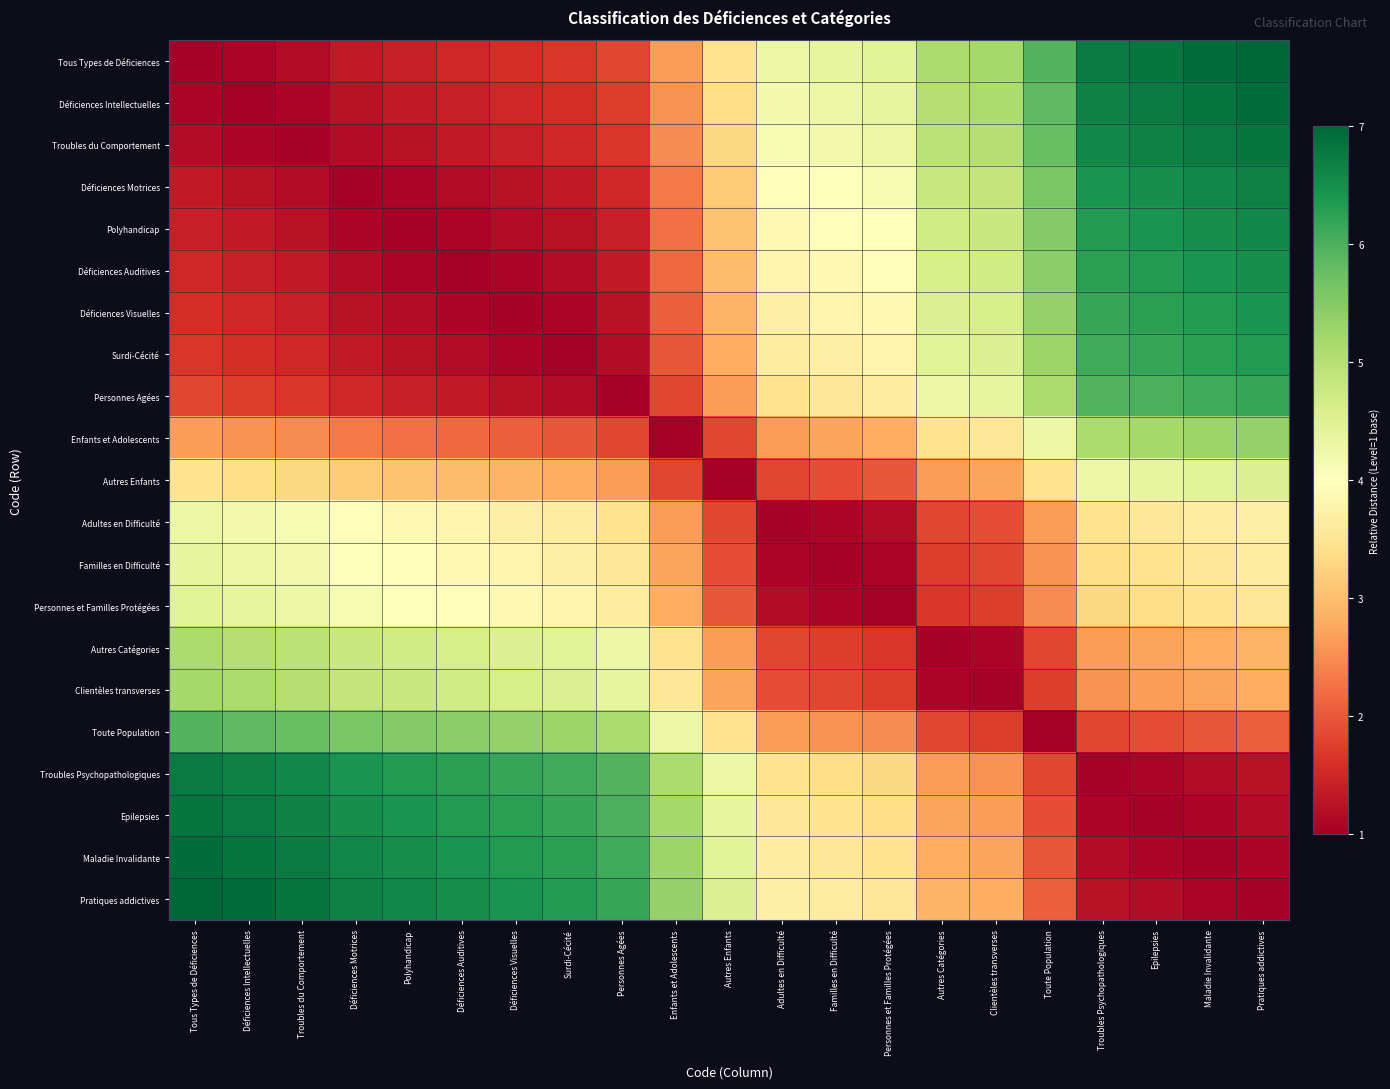

List the series in order of their peak value, highest first.

Tous Types de Déficiences, Pratiques addictives, Déficiences Intellectuelles, Maladie Invalidante, Troubles du Comportement, Epilepsies, Troubles Psychopathologiques, Déficiences Motrices, Polyhandicap, Déficiences Auditives, Déficiences Visuelles, Surdi-Cécité, Personnes Agées, Toute Population, Enfants et Adolescents, Clientèles transverses, Autres Catégories, Autres Enfants, Personnes et Familles Protégées, Familles en Difficulté, Adultes en Difficulté